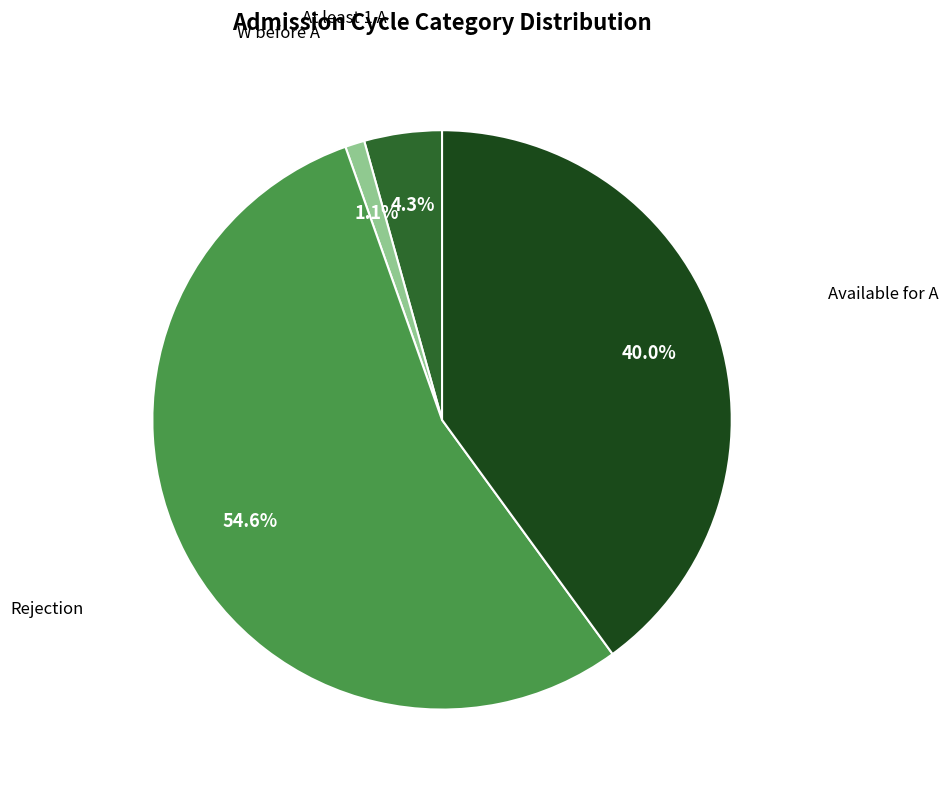

Does any single category account for the majority?

Yes